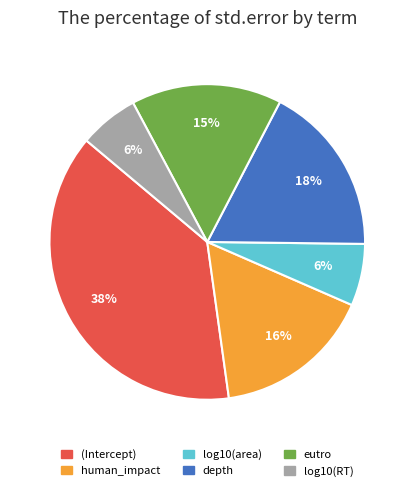

The depth slice represents 31% of the pie. True or false?

False